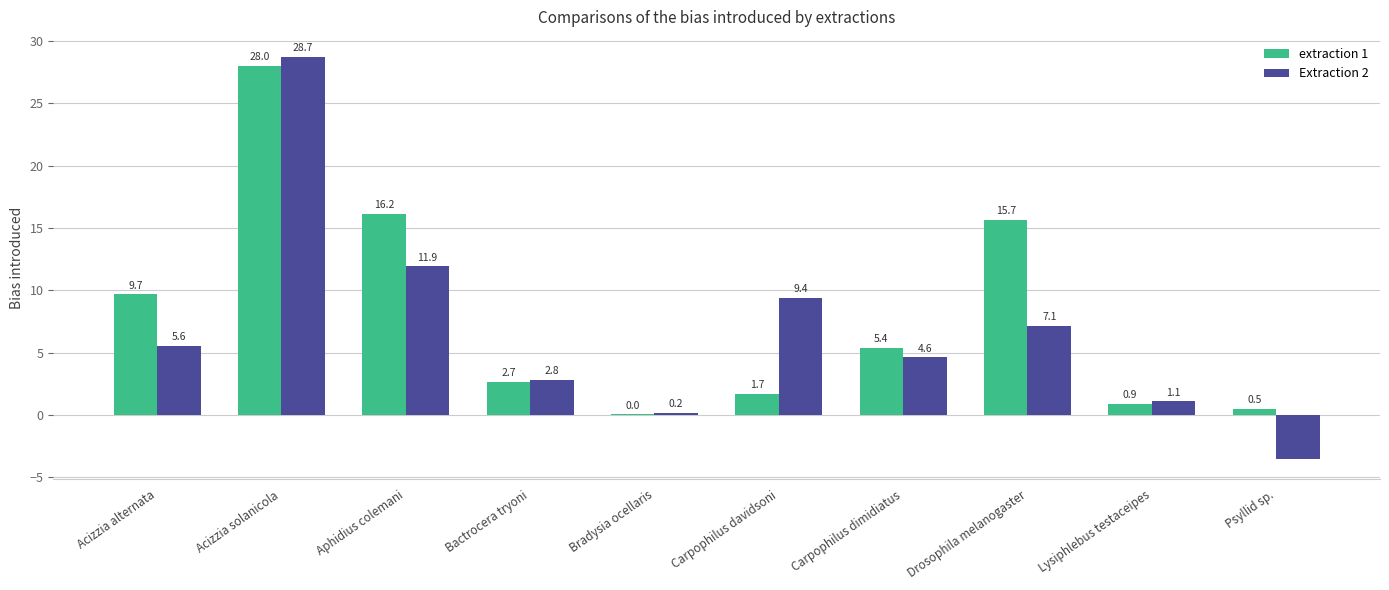

At which label does Extraction 2 reach its peak?

Acizzia solanicola